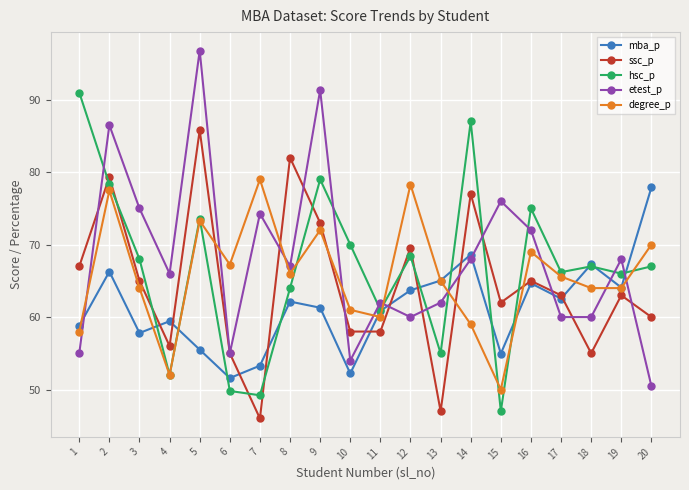

What is the lowest value of the degree_p series?

50.0